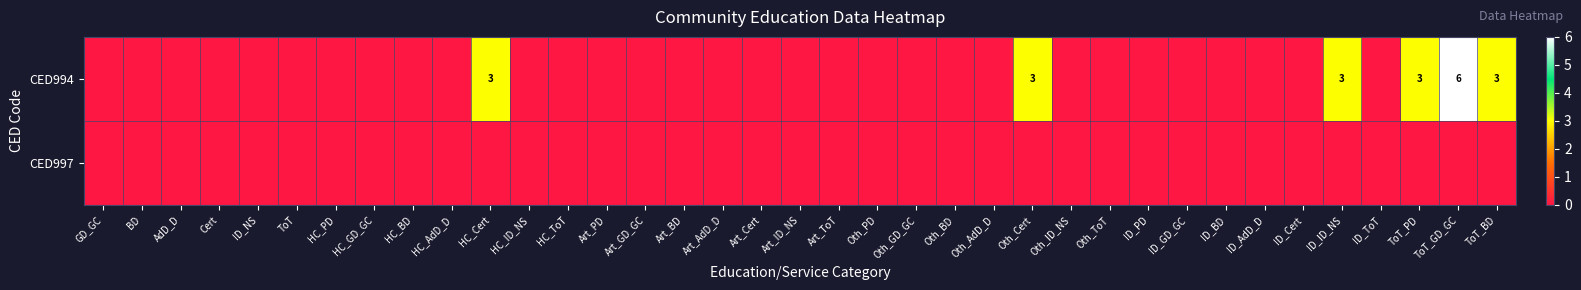

The CED994 series shows 4 at HC_Cert. True or false?

False